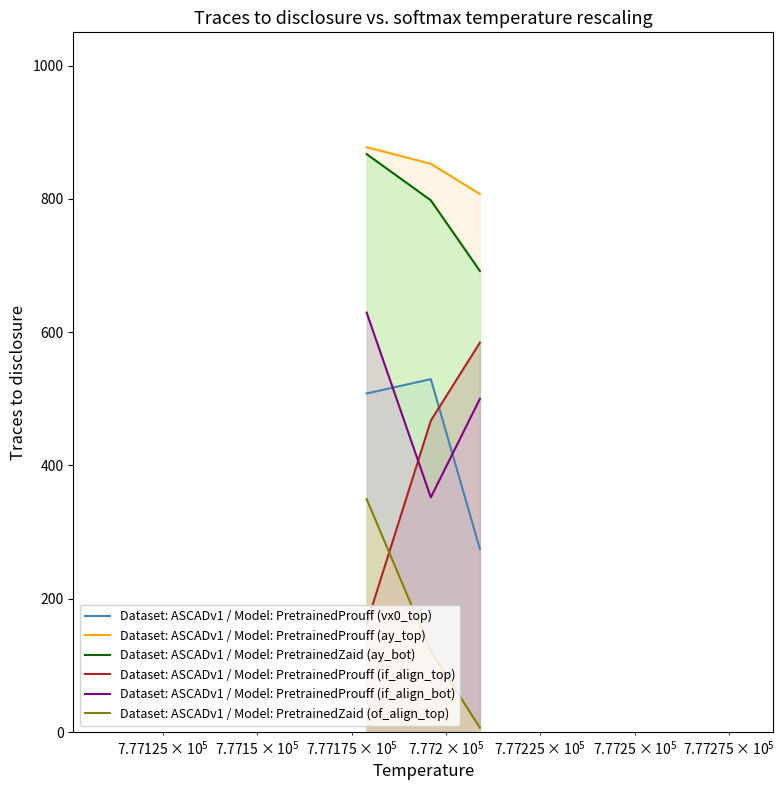

Which series has the largest total across all categories?

Dataset: ASCADv1 / Model: PretrainedProuff (ay_top)